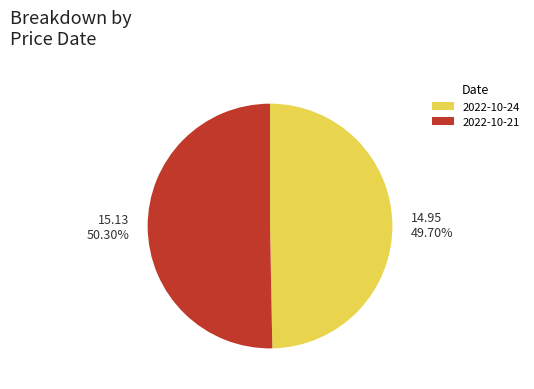

Which has a higher value, 14.95 49.70% or 15.13 50.30%?

15.13 50.30%